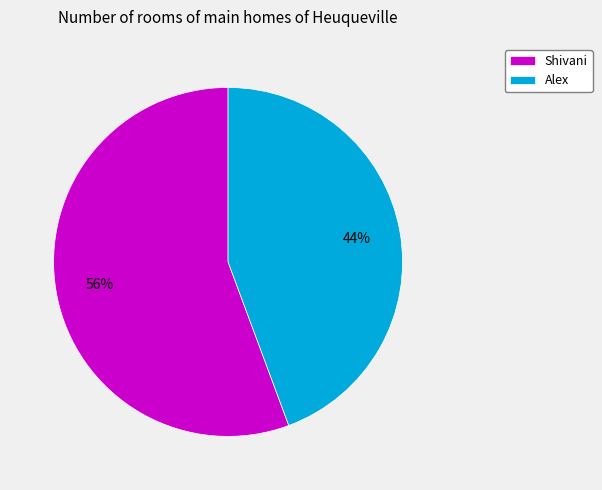

True or false: Alex accounts for 52% of the total.

False